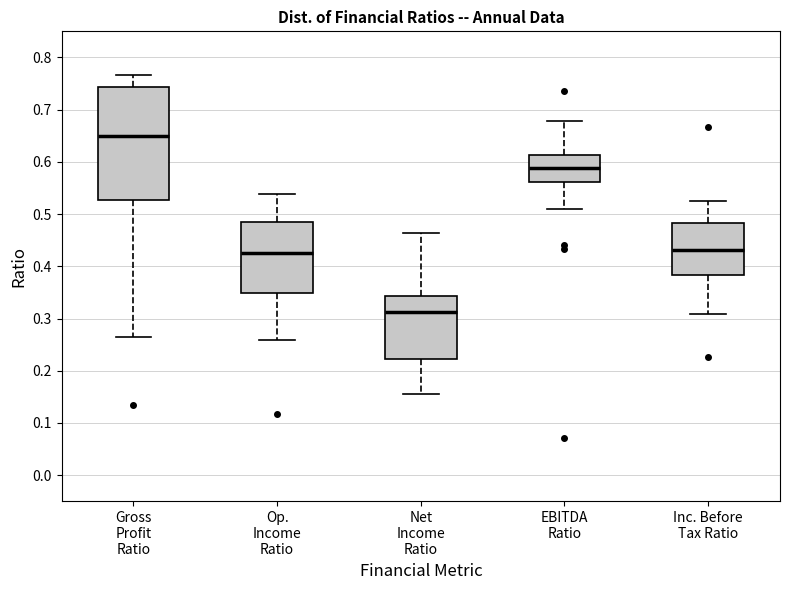

Where is the upper edge of the box for Op. Income Ratio on the y-axis? The values are not printed on the chart, so give them approximately, as read against the axis.

0.49